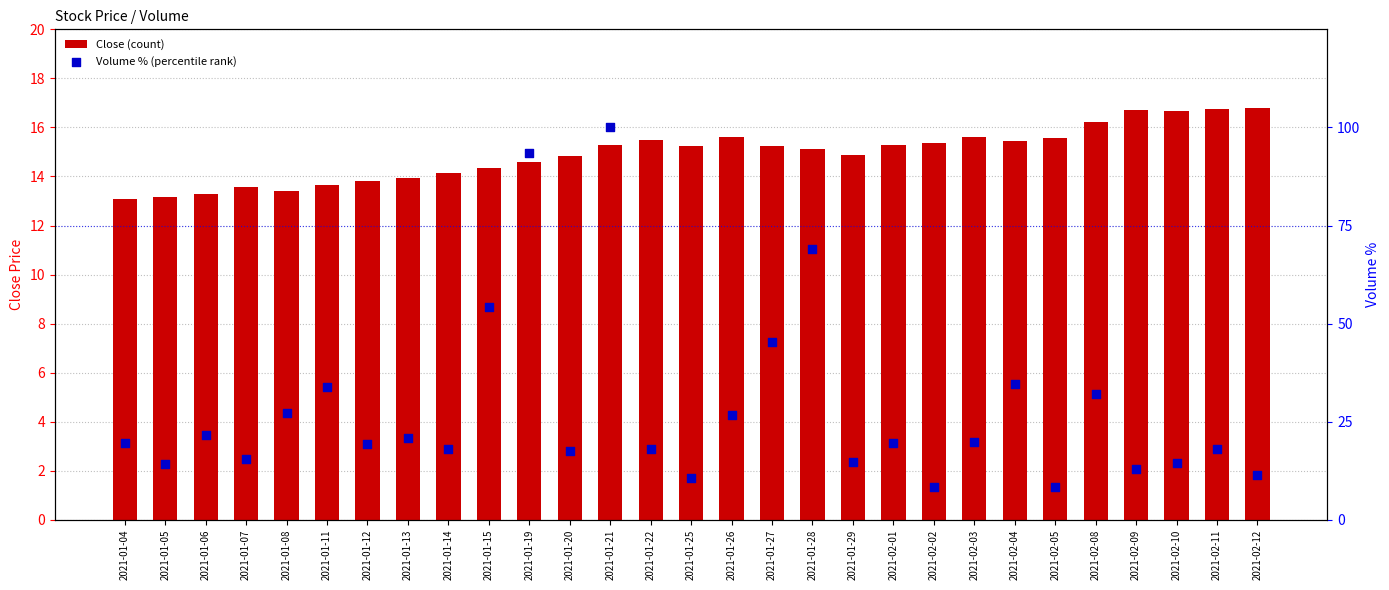

What are all the series names shown in the legend?

Close (count), Volume % (percentile rank)